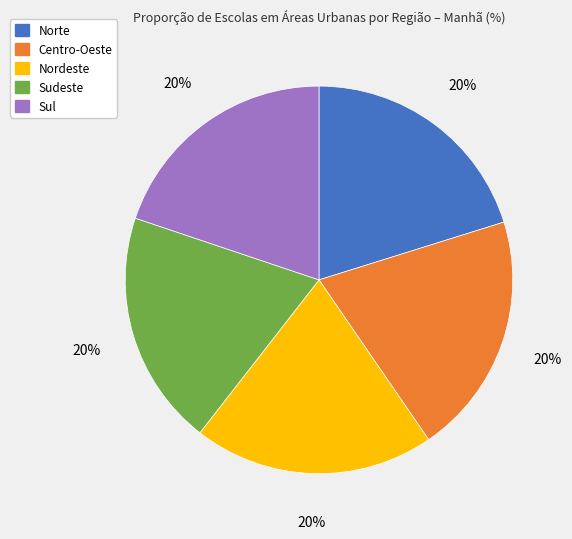

To the nearest percent, what is the average slice percentage?

20%